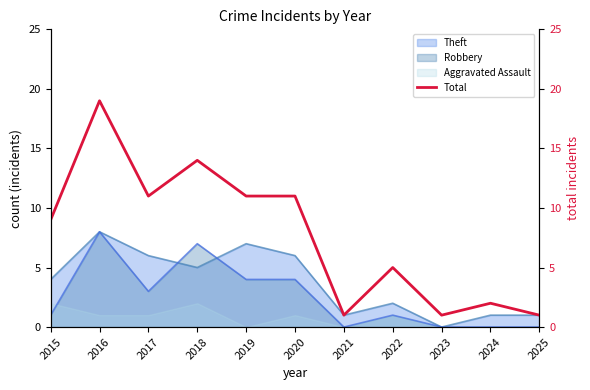

What is the difference between the second highest and second lowest values?

13